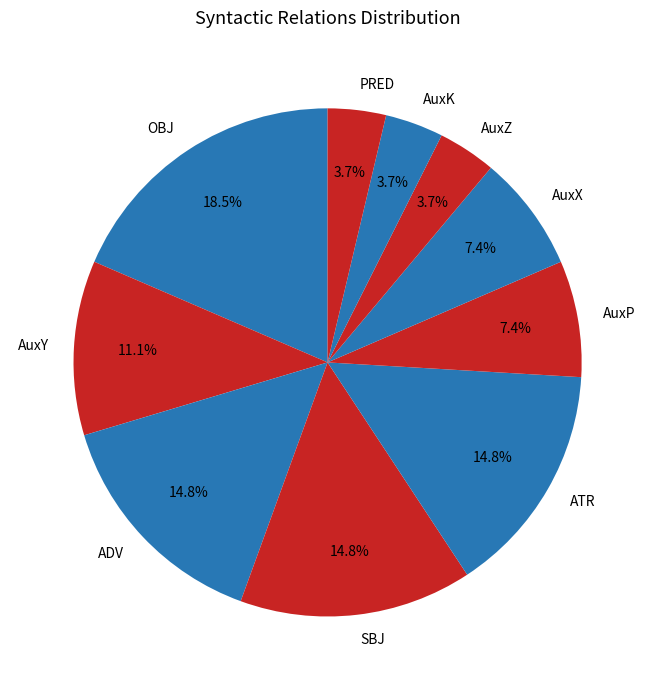

Does AuxK represent more than half of the total?

No